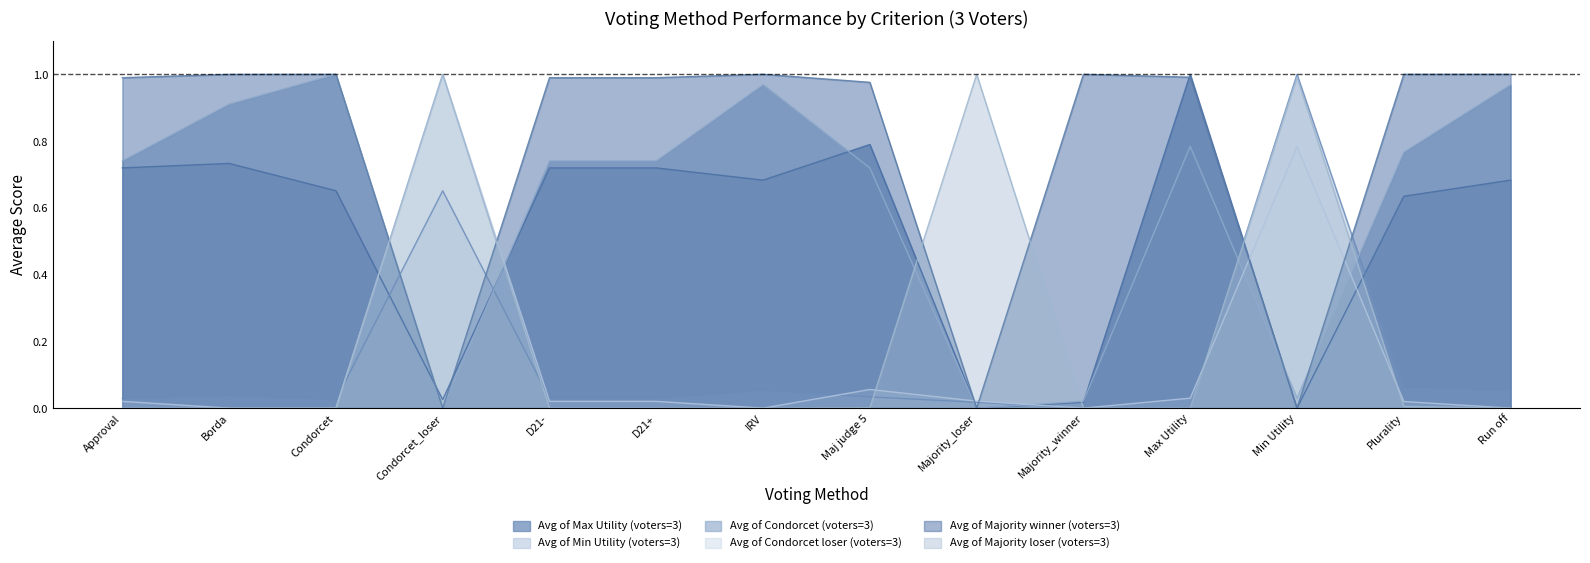

What is the value of the Avg of Majority loser (voters=3) point at the 9th from the left?

1.0